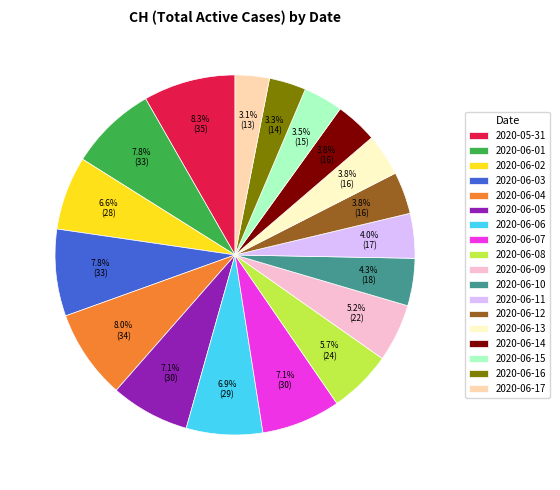

Which has a higher value, 2020-06-03 or 2020-06-09?

2020-06-03